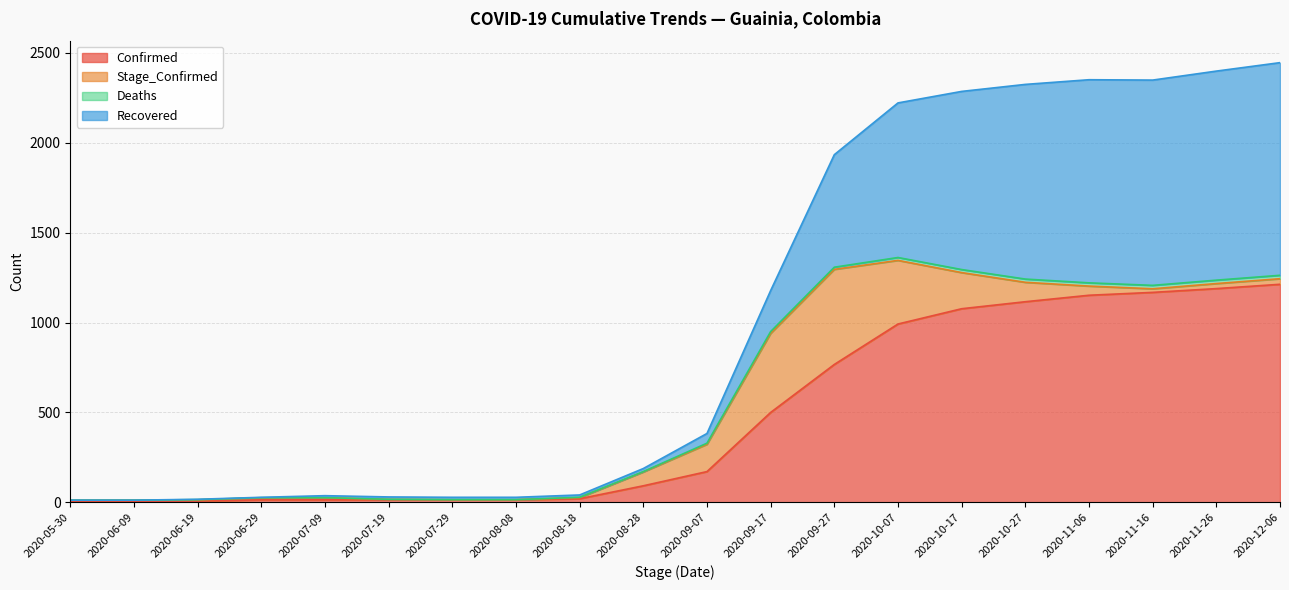

Count the number of categories in the chart.

20